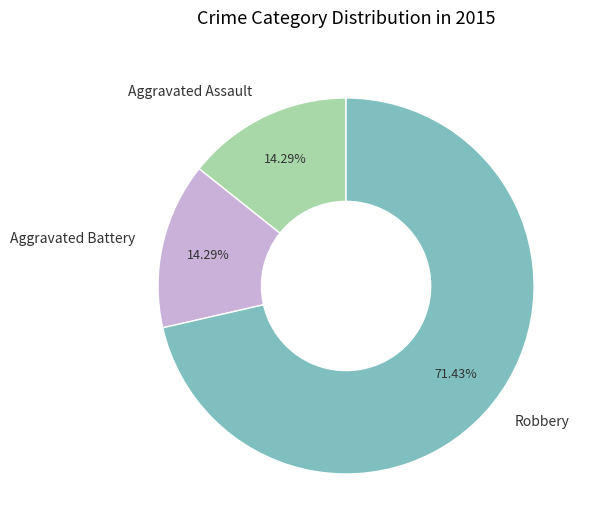

How many segments does this pie chart have?

3